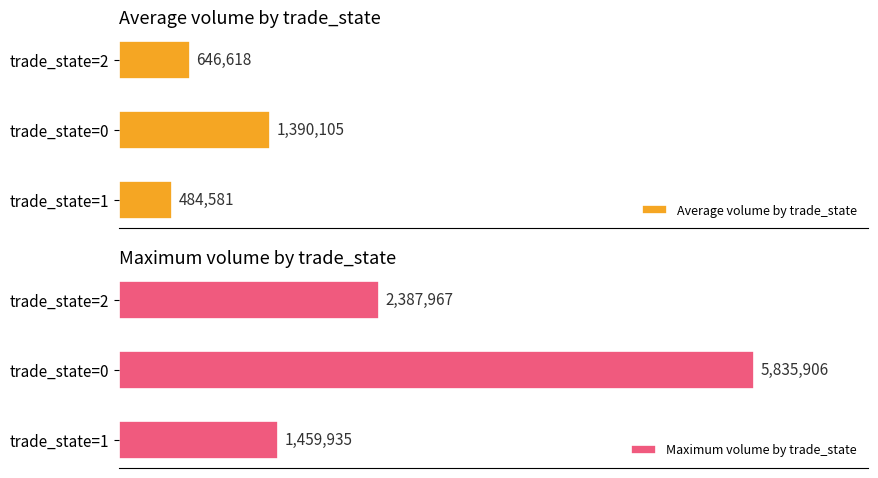

What are all the series names shown in the legend?

Average volume by trade_state, Maximum volume by trade_state